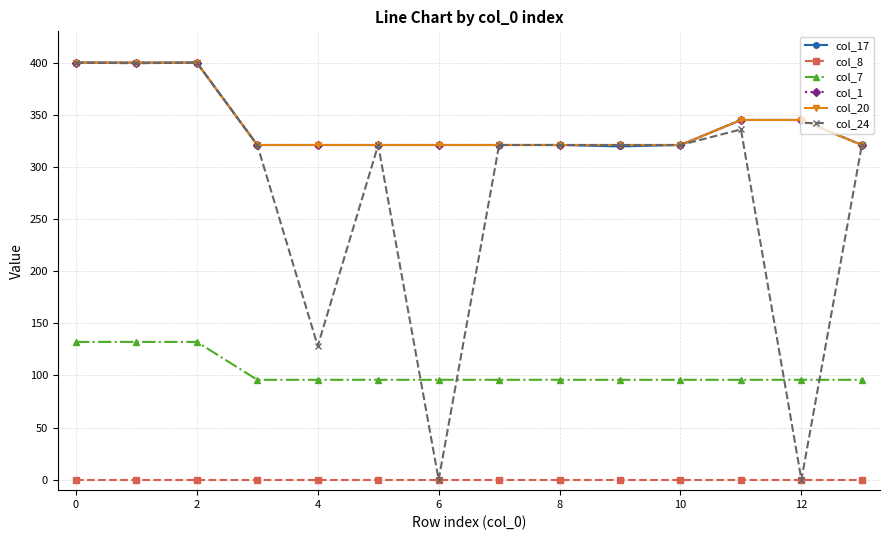

Which series has the widest spread of values?

col_24